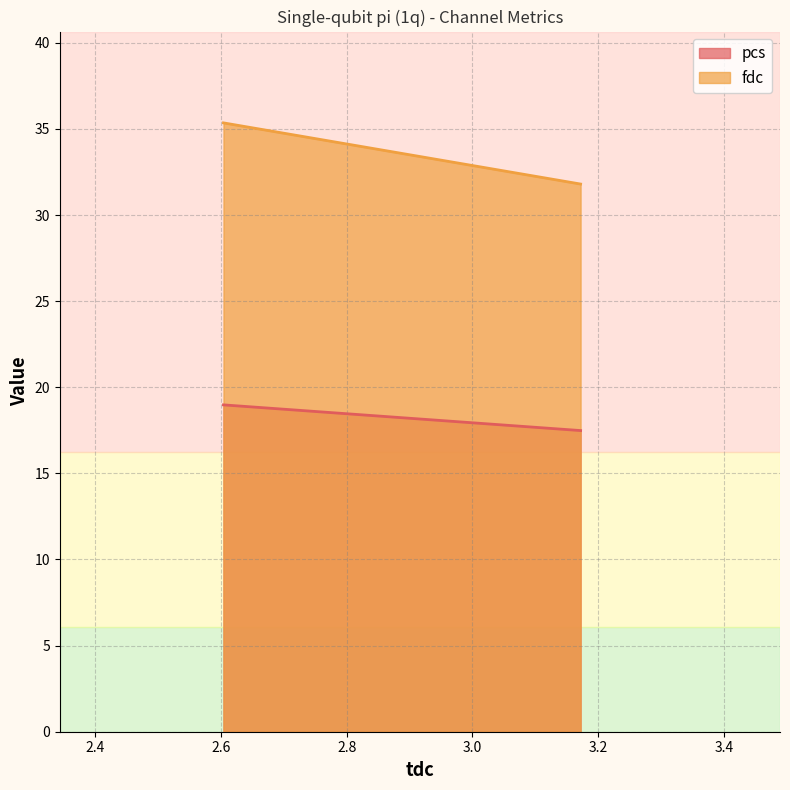

The value of pcs at 3.172086 is 24.0. True or false?

False